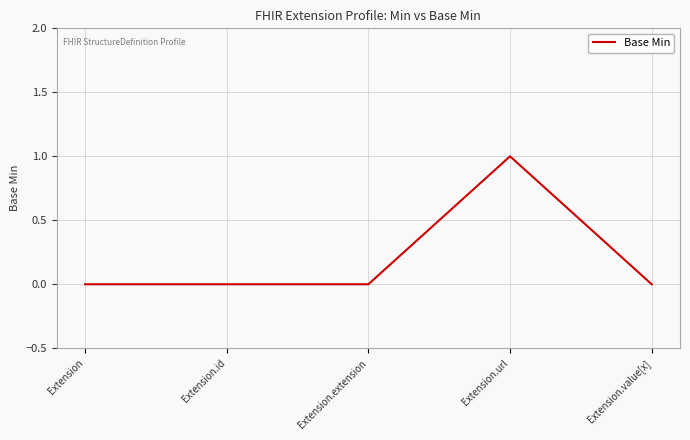

The chart shows a value of 0 at Extension.value[x]. True or false?

True